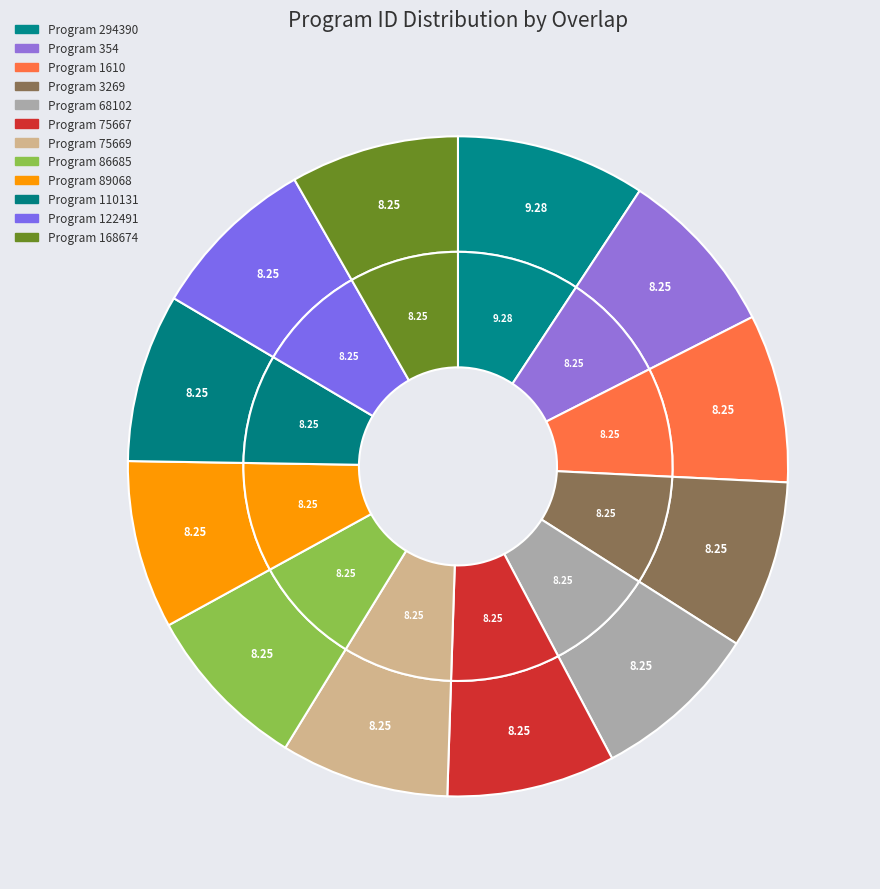

How many segments does this pie chart have?

12